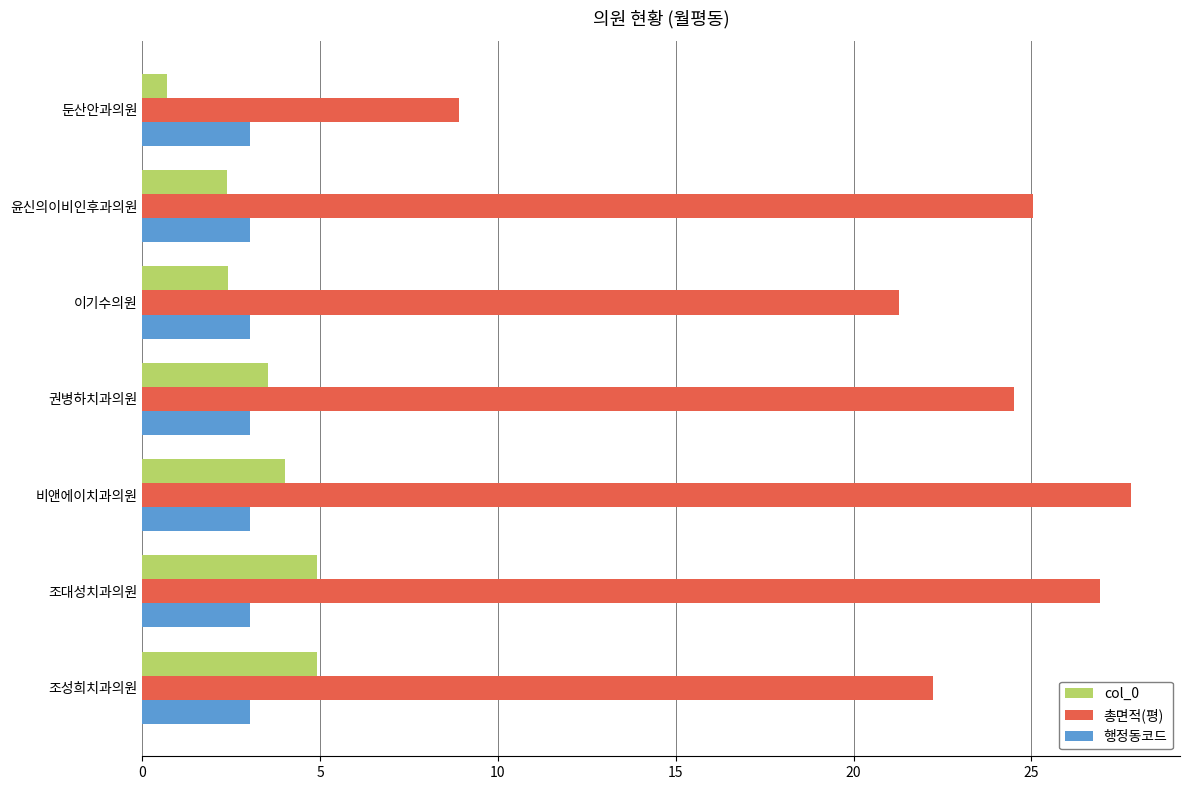

The col_0 series shows 2.4 at 윤신의이비인후과의원. True or false?

True